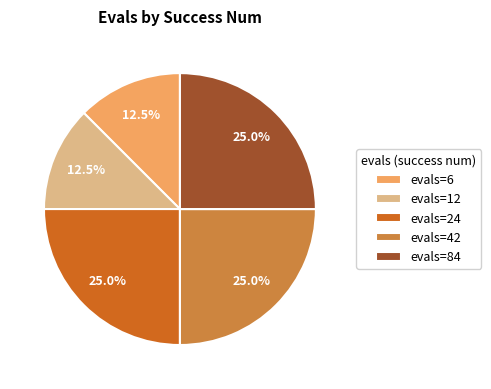

Approximately how many times larger is the value at evals=42 compared to evals=24?

1.0